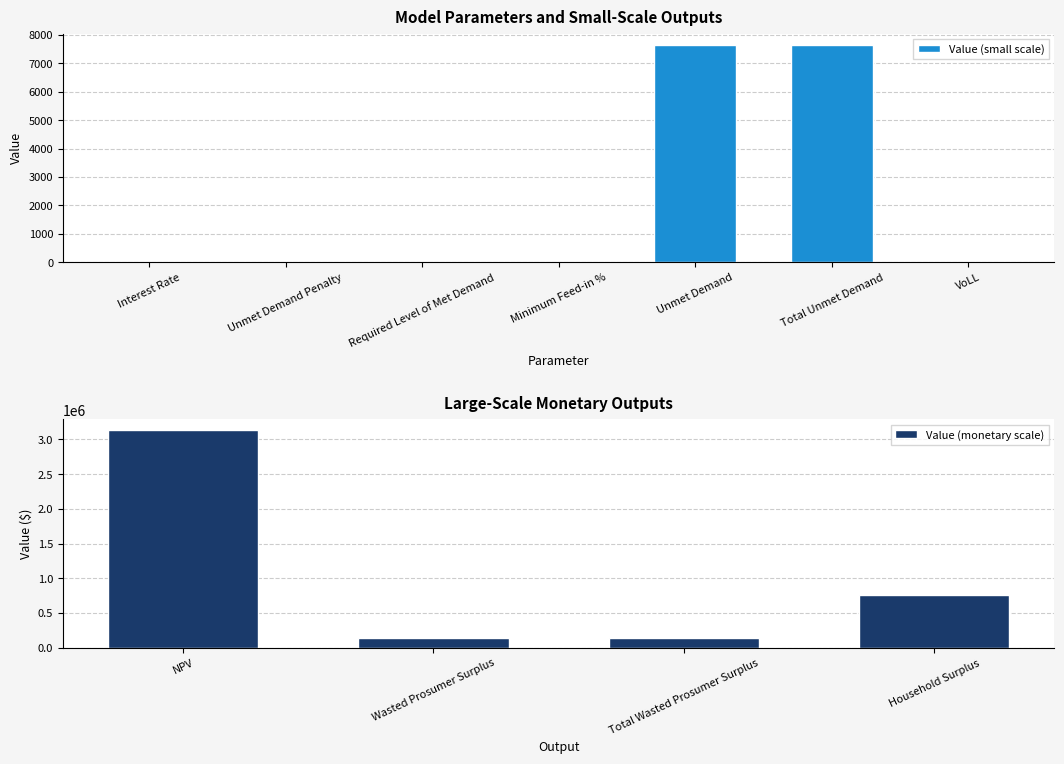

Which has a higher value, Minimum Feed-in % or Interest Rate?

Interest Rate